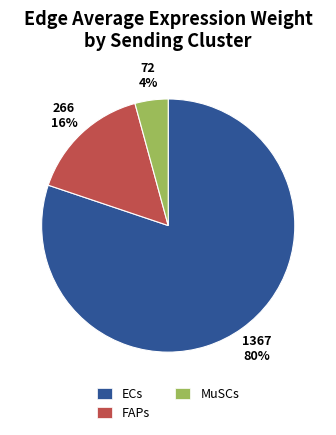

Which category has the smallest portion of the pie?

MuSCs